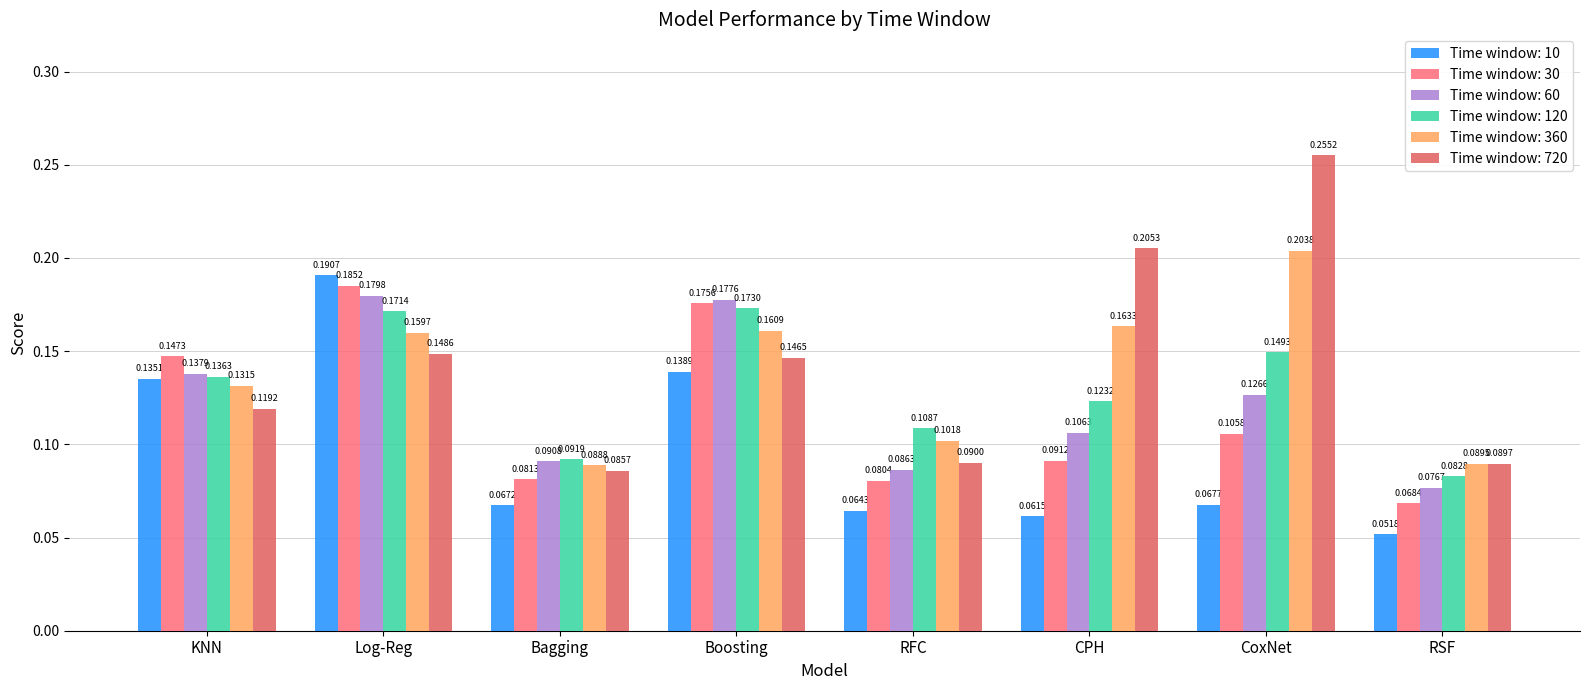

Which series changed the most between Log-Reg and RFC?

Time window: 10